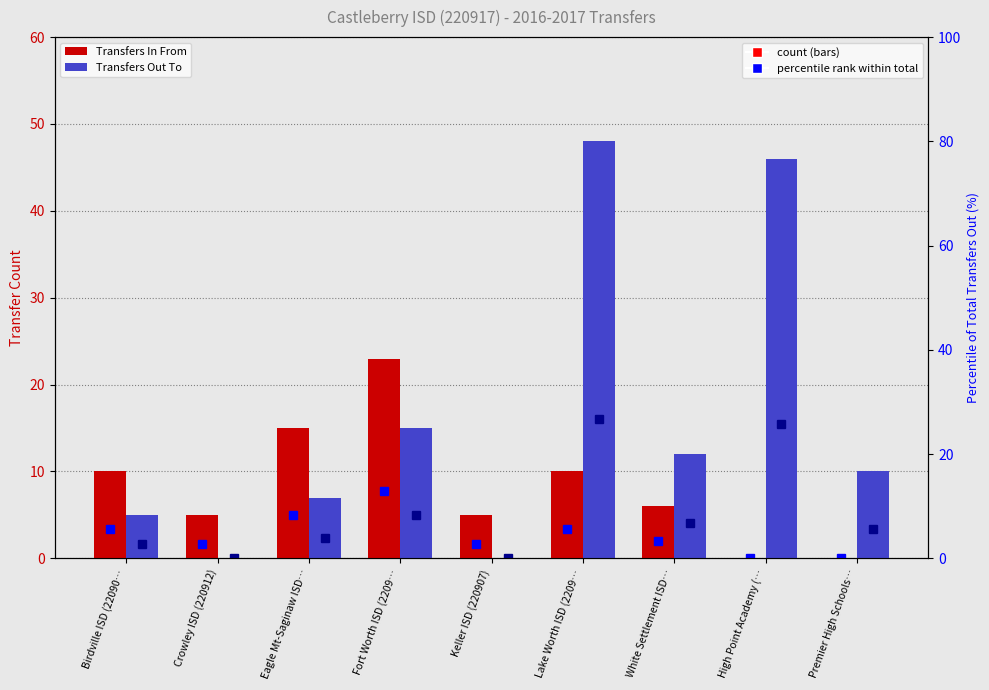

What is the sum of the % of Total Out (Out) values at White Settlement ISD… and High Point Academy (…?

32.4